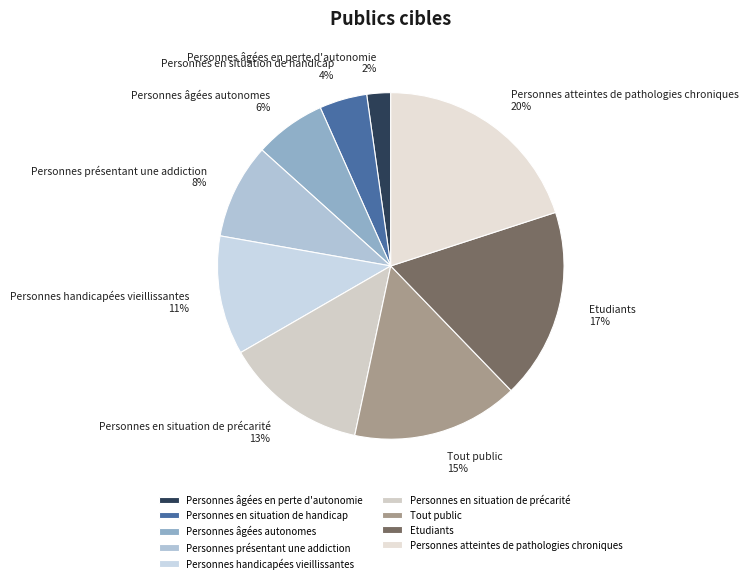

To the nearest percent, what portion does Personnes atteintes de pathologies chroniques represent?

20%